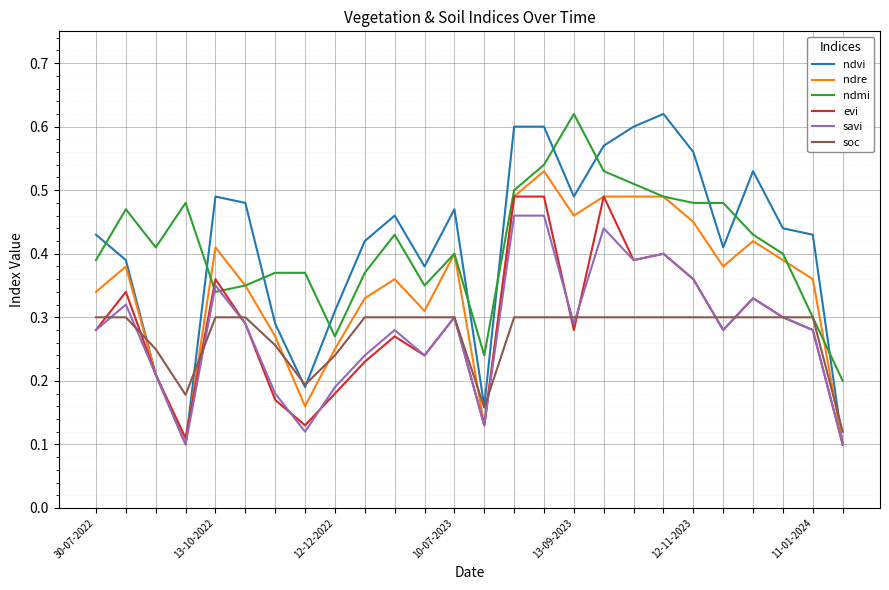

Which series ends up on top after the final intersection of ndmi and evi?

ndmi